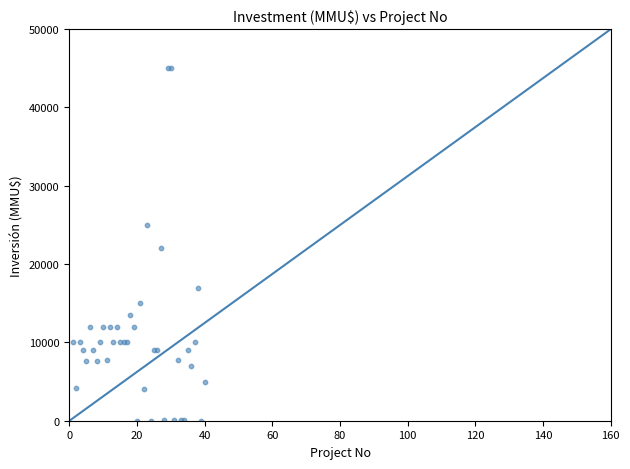

What Y value in the scatter plot is closest to 22500?

22000